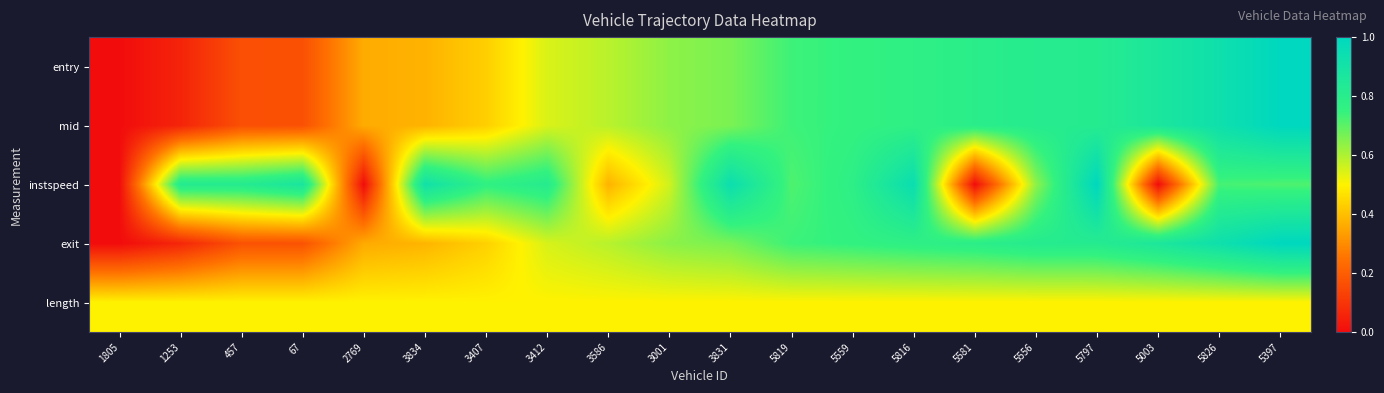

Reading right to left, what are all the values shown in this chart?

entry: 5397=1.0	5826=0.9	5003=0.9	5797=0.8	5556=0.8	5581=0.8	5816=0.8	5559=0.8	5819=0.7	3831=0.7	3001=0.6	3586=0.6	3412=0.5	3407=0.4	3834=0.4	2769=0.4	67=0.2	457=0.2	1253=0.1	1805=0.0
mid: 5397=1.0	5826=0.9	5003=0.9	5797=0.8	5556=0.8	5581=0.8	5816=0.8	5559=0.8	5819=0.7	3831=0.7	3001=0.6	3586=0.6	3412=0.5	3407=0.4	3834=0.4	2769=0.4	67=0.2	457=0.2	1253=0.1	1805=0.0
instspeed: 5397=0.7	5826=0.7	5003=0.0	5797=1.0	5556=0.6	5581=0.0	5816=0.9	5559=0.8	5819=0.7	3831=0.9	3001=0.6	3586=0.4	3412=0.8	3407=0.8	3834=0.9	2769=0.0	67=0.9	457=0.8	1253=0.8	1805=0.0
exit: 5397=1.0	5826=0.9	5003=0.9	5797=0.8	5556=0.8	5581=0.8	5816=0.8	5559=0.8	5819=0.7	3831=0.7	3001=0.6	3586=0.6	3412=0.5	3407=0.4	3834=0.4	2769=0.4	67=0.2	457=0.2	1253=0.1	1805=0.0
length: 5397=0.5	5826=0.5	5003=0.5	5797=0.5	5556=0.5	5581=0.5	5816=0.5	5559=0.5	5819=0.5	3831=0.5	3001=0.5	3586=0.5	3412=0.5	3407=0.5	3834=0.5	2769=0.5	67=0.5	457=0.5	1253=0.5	1805=0.5